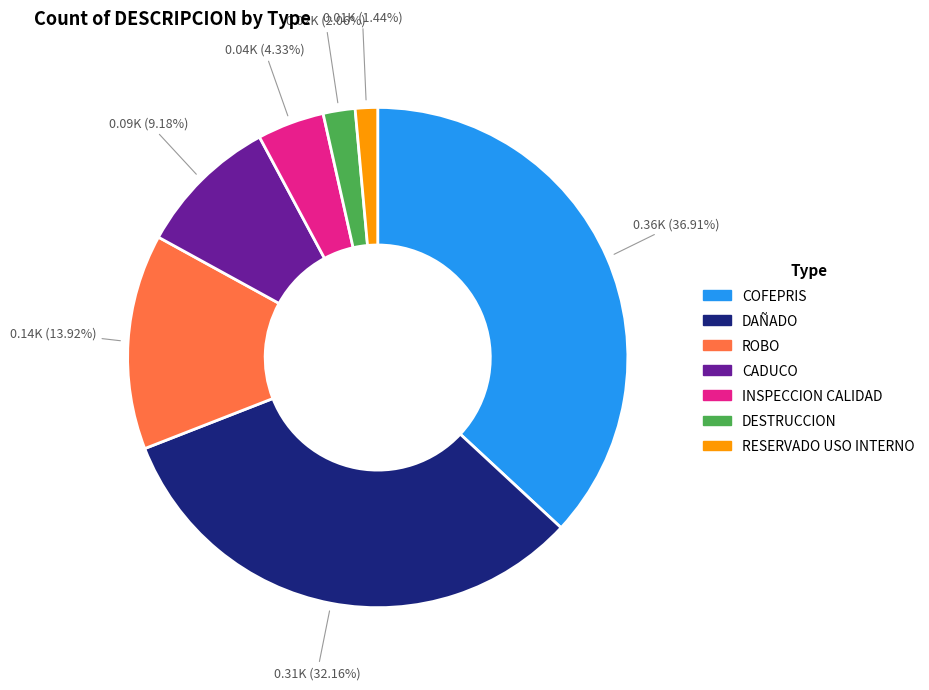

How many slices are in this pie chart?

7